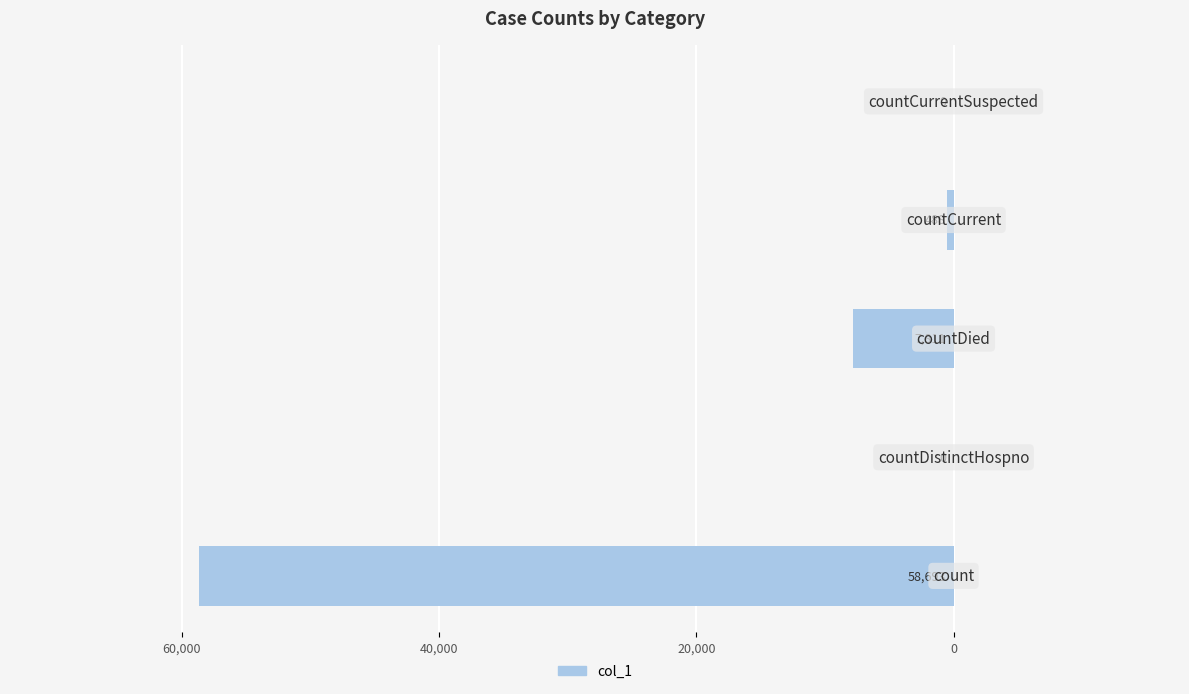

Are the bars horizontal?

Yes